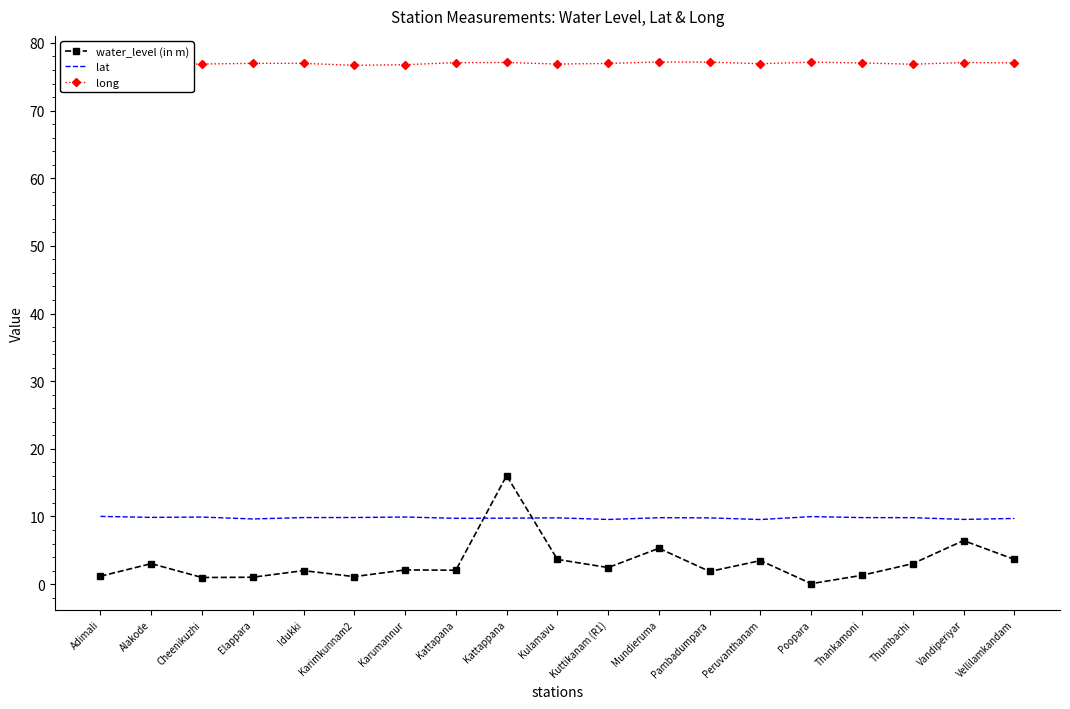

At Poopara, list the series in order from largest to smallest.

long, lat, water_level (in m)